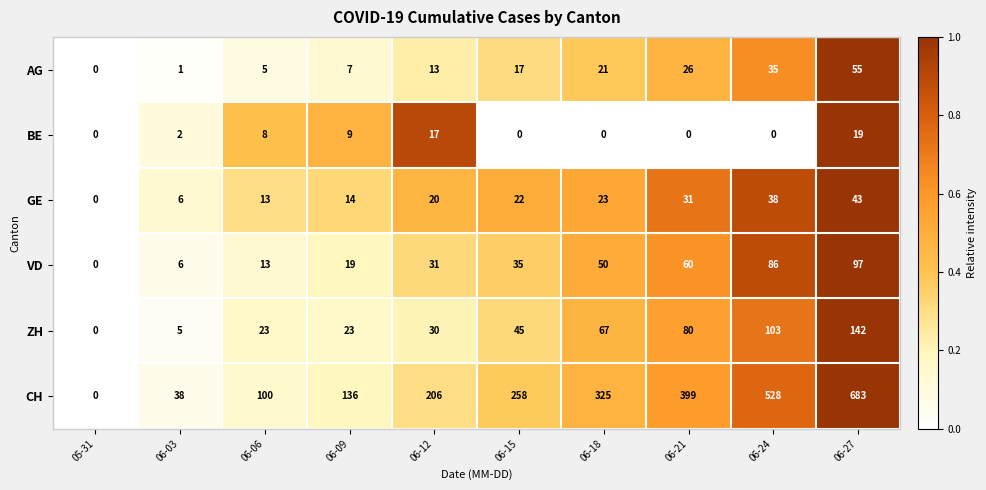

What is the maximum value for BE?

19